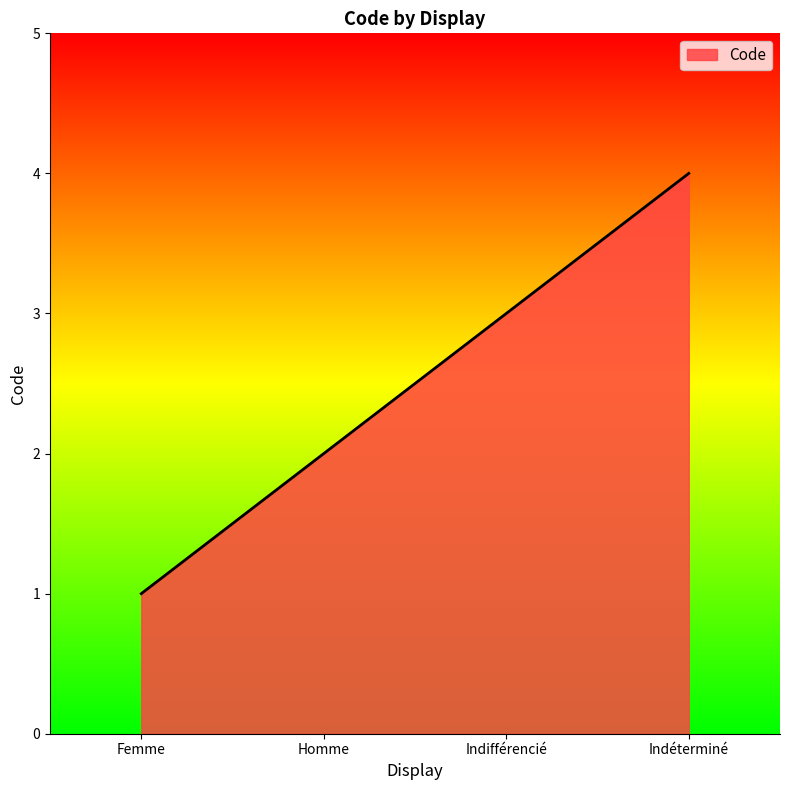

What position from the right is Indifférencié?

2